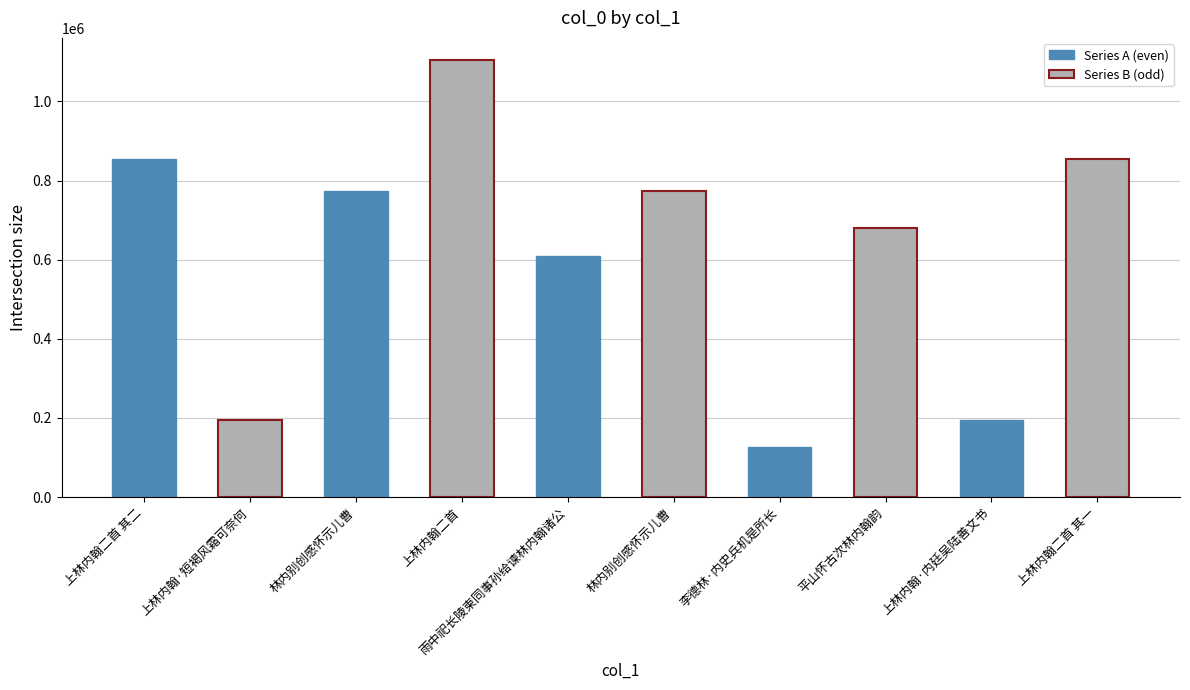

Are the bars horizontal?

No